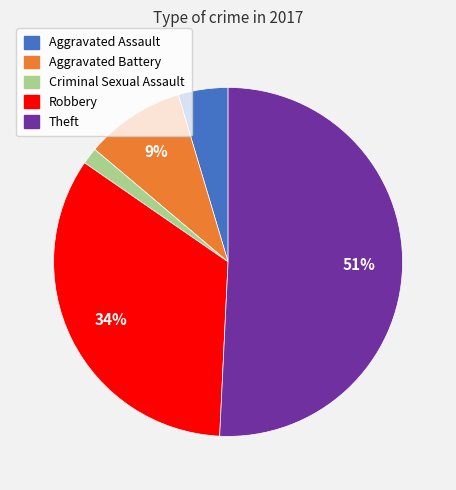

To the nearest percent, what percentage of the pie is Aggravated Battery?

9%